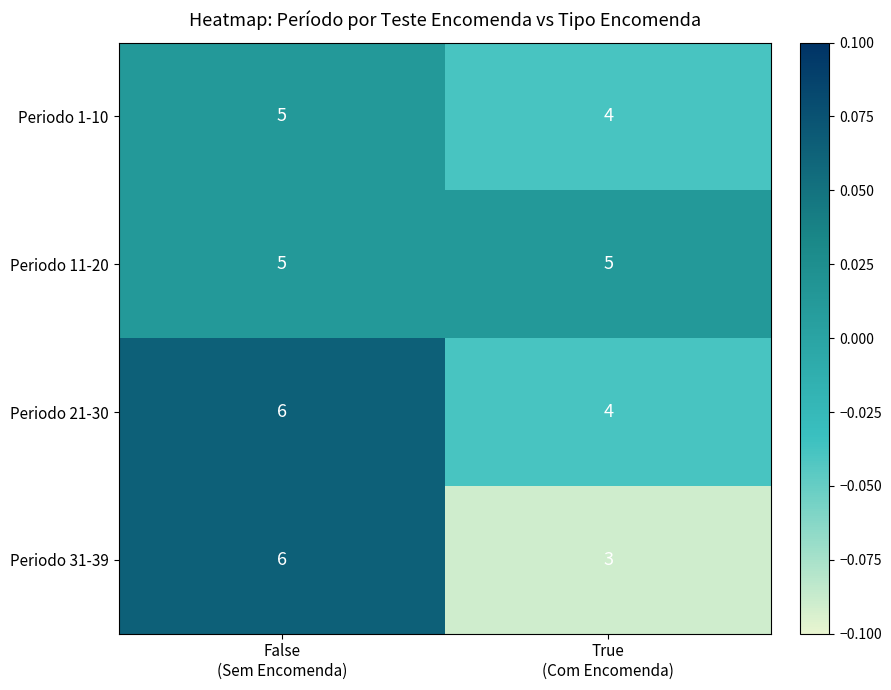

At which category is the sum across all series the highest?

False
(Sem Encomenda)